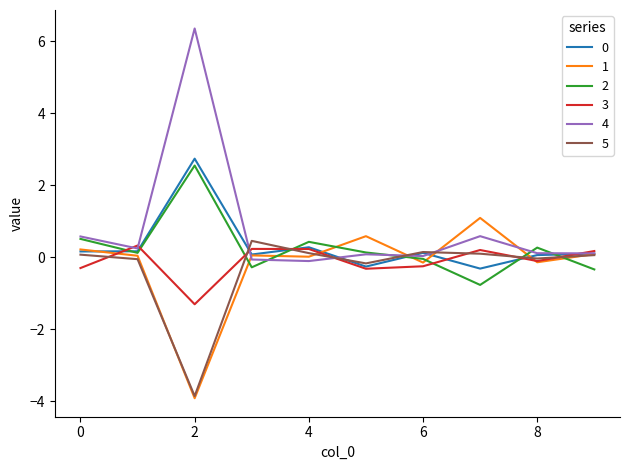

What is the difference between the second highest and second lowest values in the 0 series?

0.5